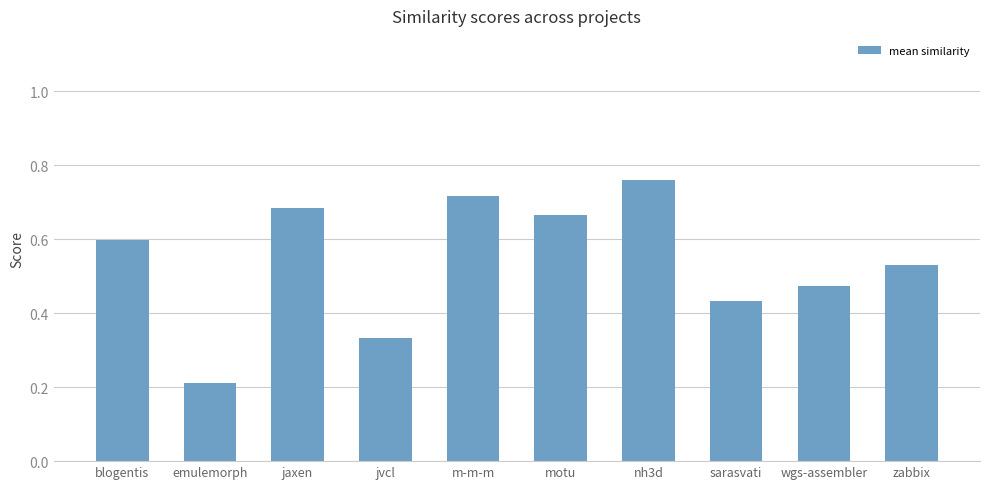

The chart shows a value of 0.1 at jvcl. True or false?

False